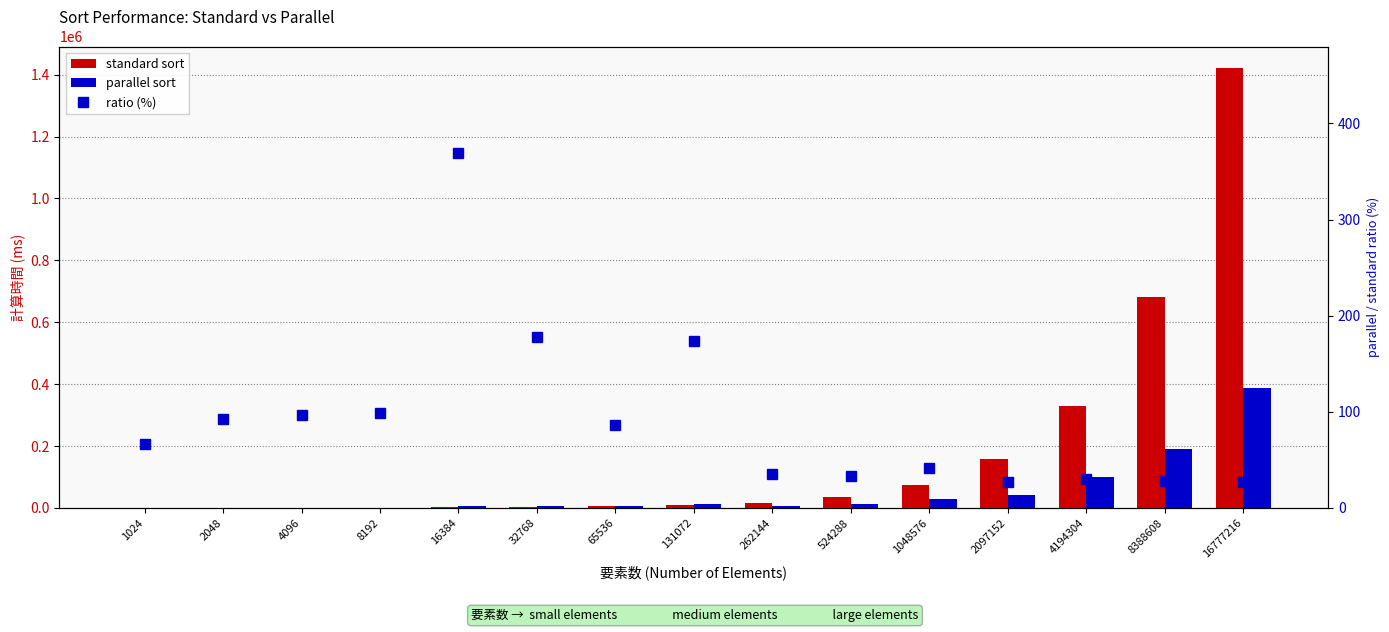

What is the value of the parallel sort bar at the 8th from the left?

13699.0